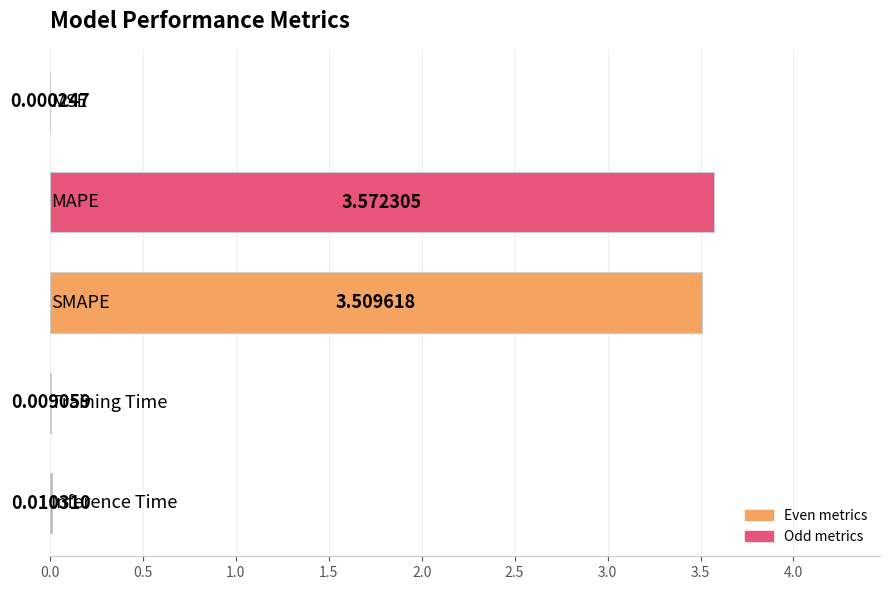

What is the sum of all values?

7.1